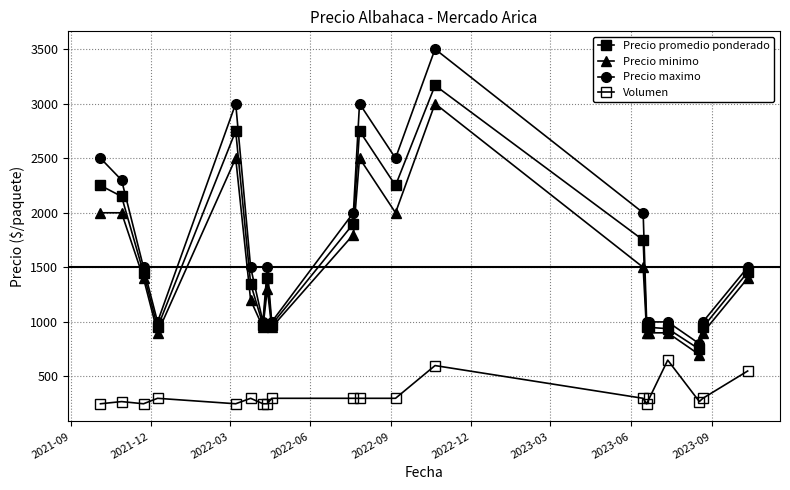

How many categories are shown in the chart?

20